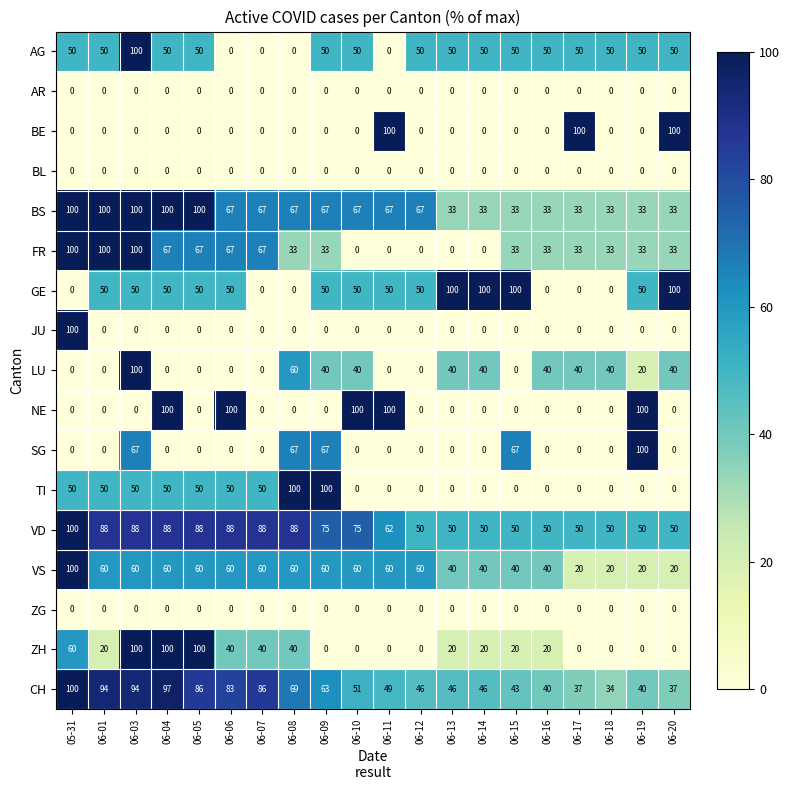

At how many categories does at least one series exceed 80?

17